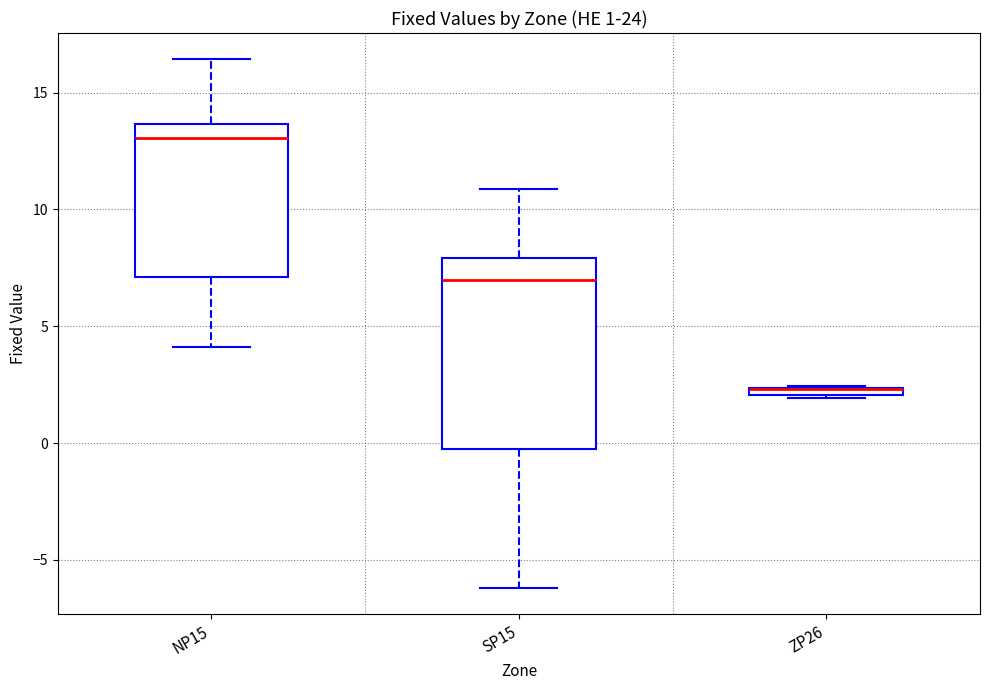

Which box is the tallest, from its lower edge to its upper edge?

SP15